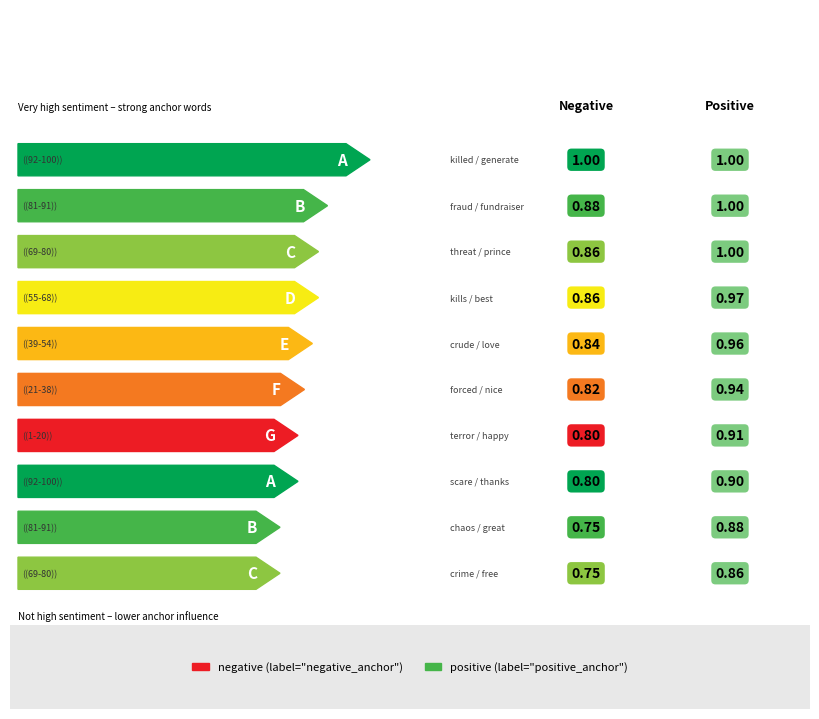

Which series has the largest range (max minus min)?

negative_anchor